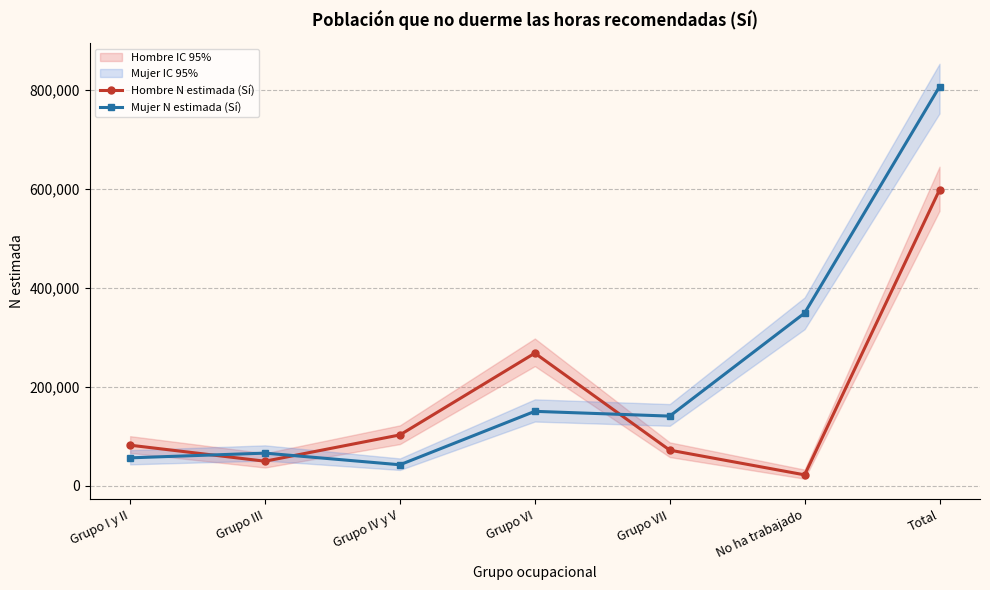

Reading left to right, extract all data points from this chart.

Hombre N estimada (Sí): 82321	49944	103095	268324	72324	22371	598379
Mujer N estimada (Sí): 56762	66293	42752	150743	141102	349349	807000